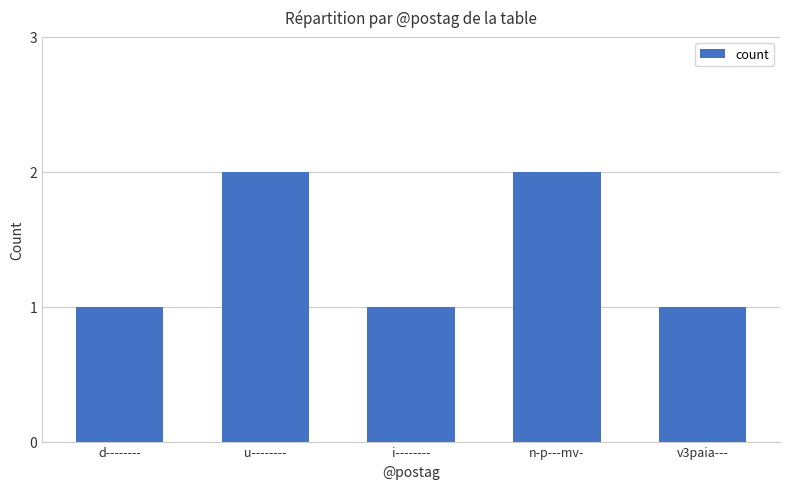

Between d-------- and u--------, which is larger?

u--------